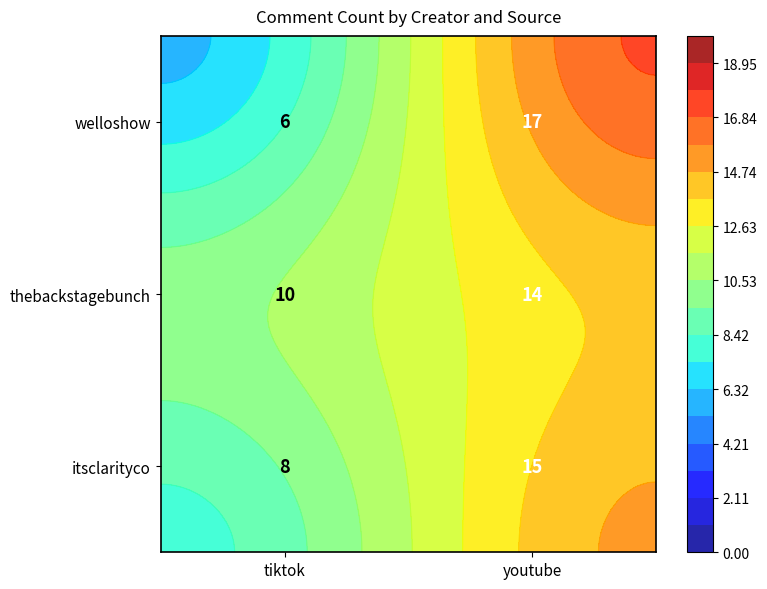

Where is itsclarityco nearest to the value 11?

tiktok